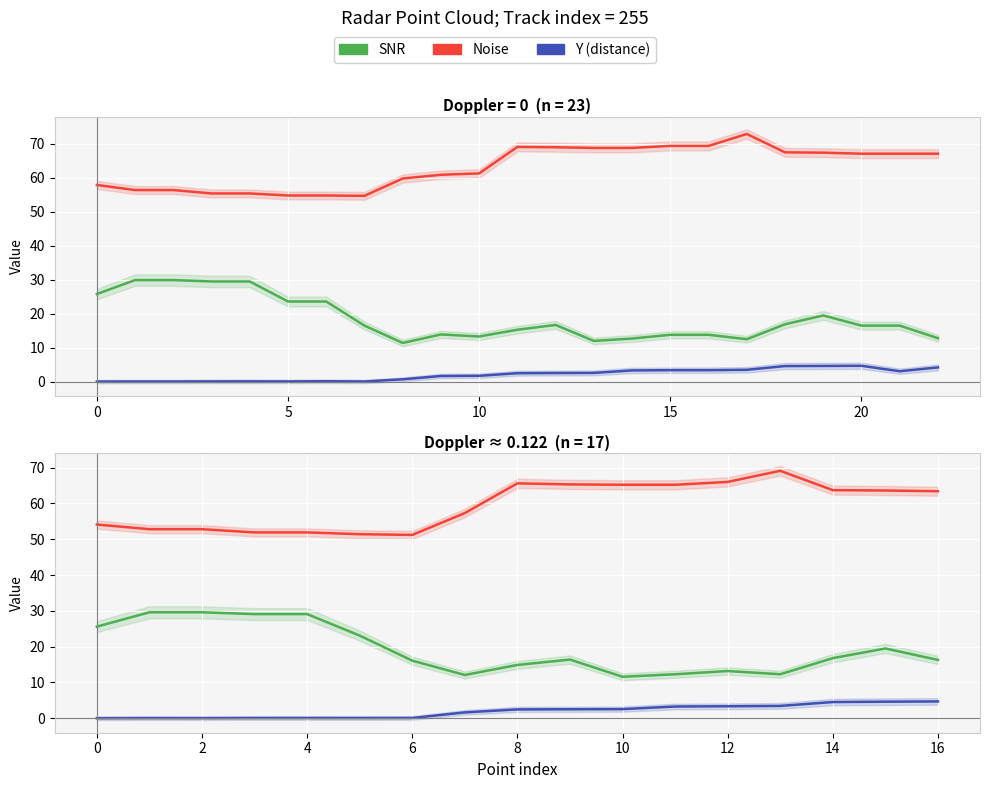

What is the average value of the Noise series?

59.4